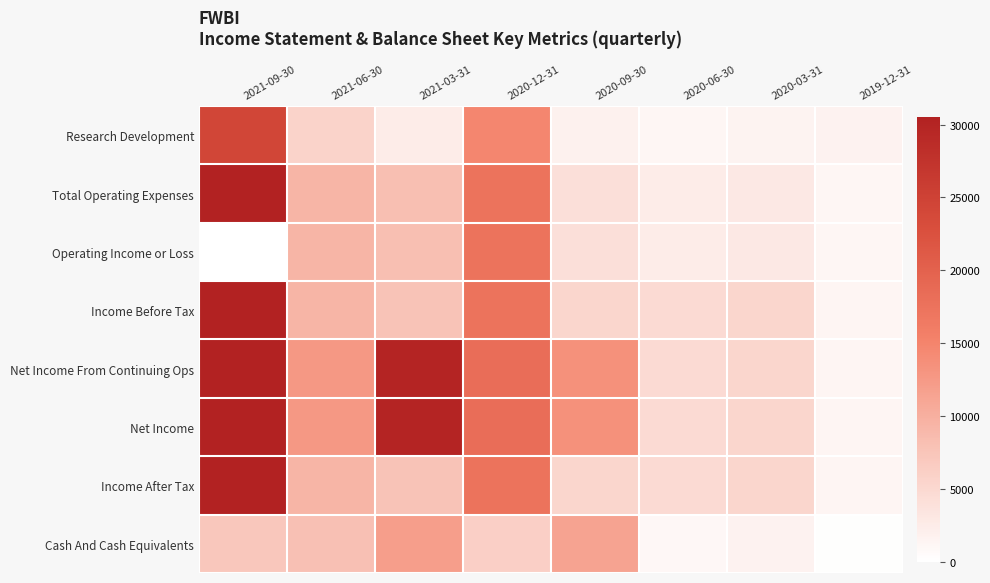

How many categories are shown in the chart?

8